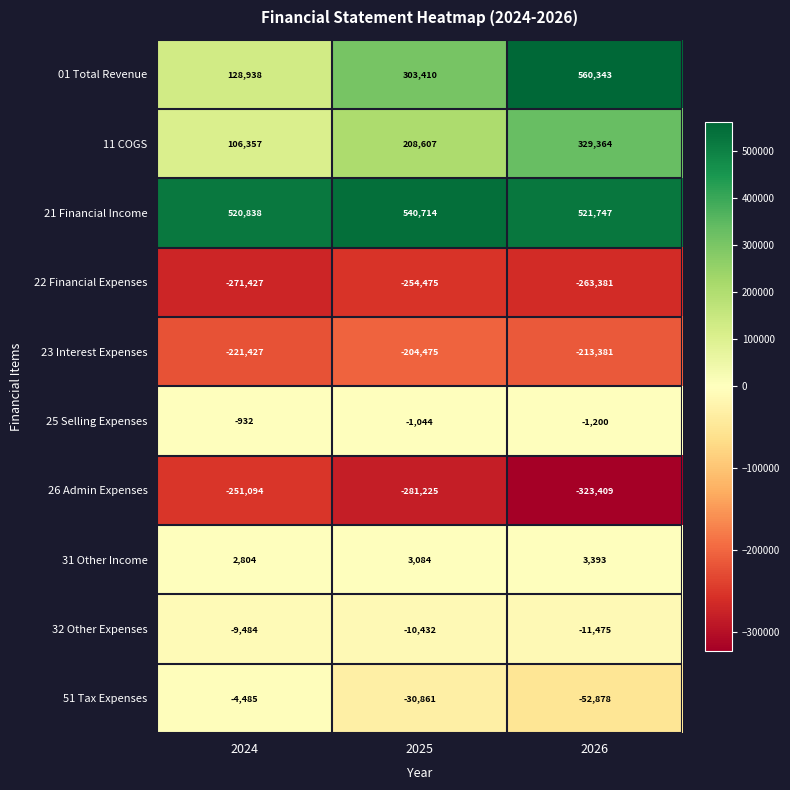

Is it true that 22 Financial Expenses equals -263381 at 2026?

True